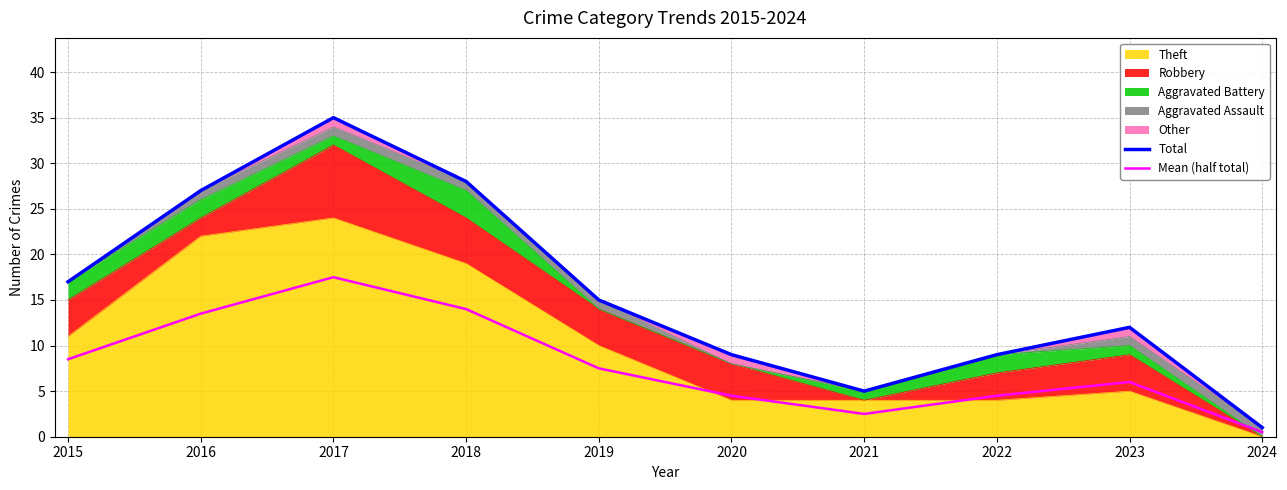

How many interior local peaks does the Mean (half total) series have?

2